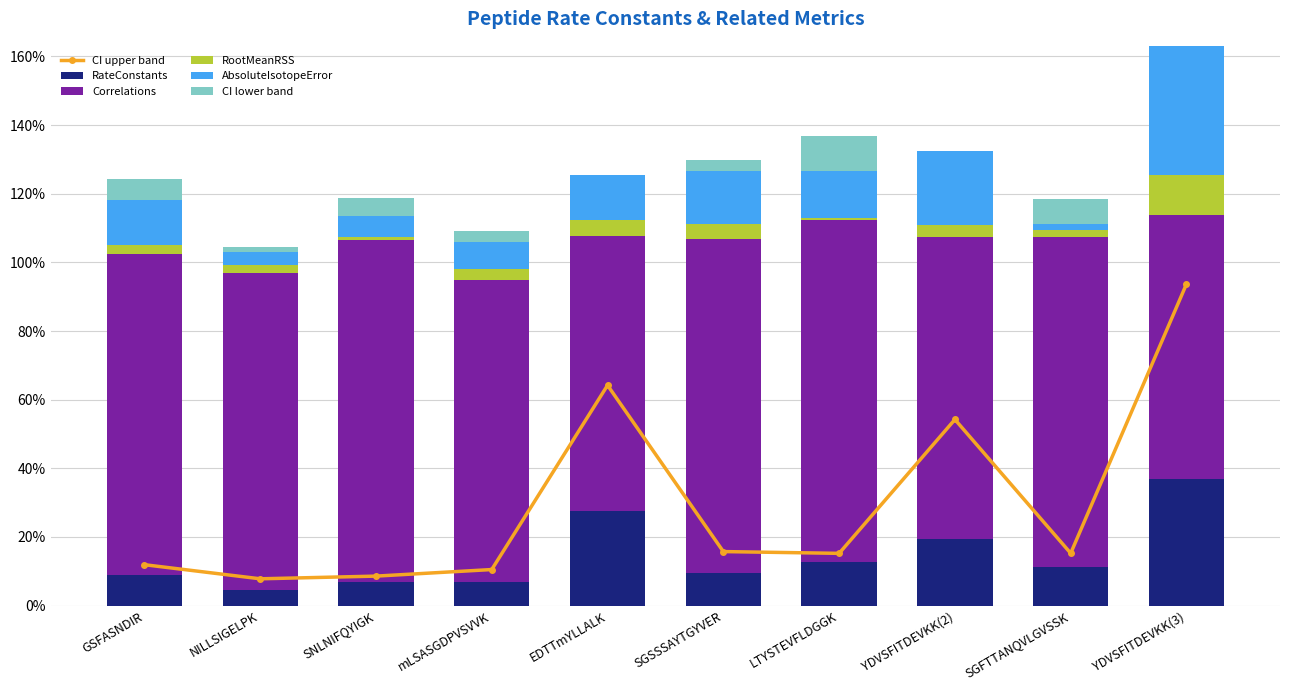

Is it true that RateConstants equals 0.0 at NILLSIGELPK?

True